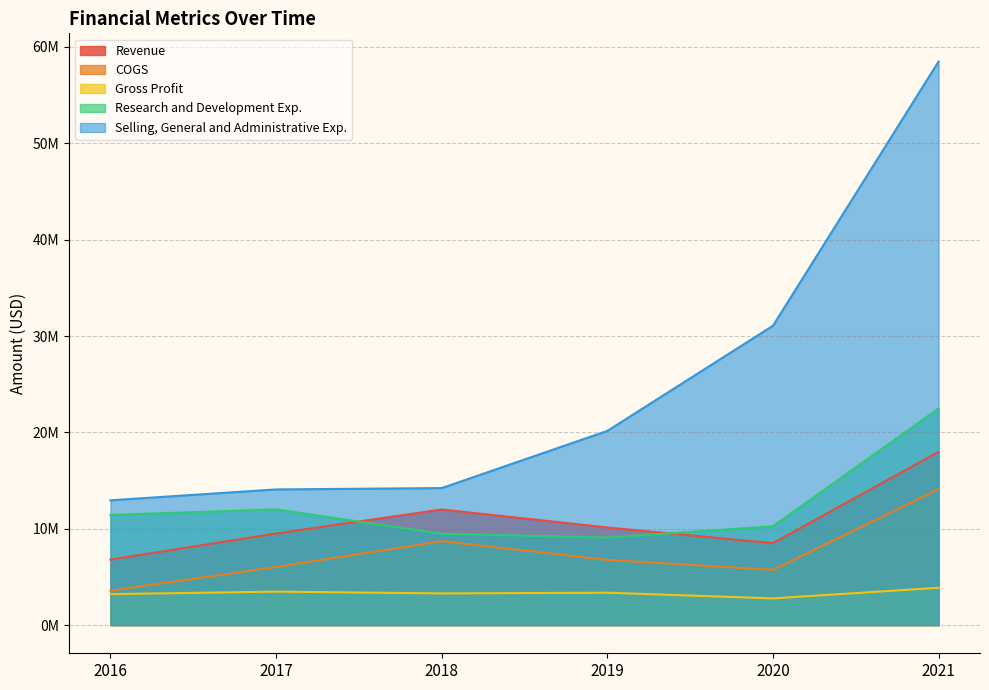

Does the chart display data point markers on the line(s)?

No